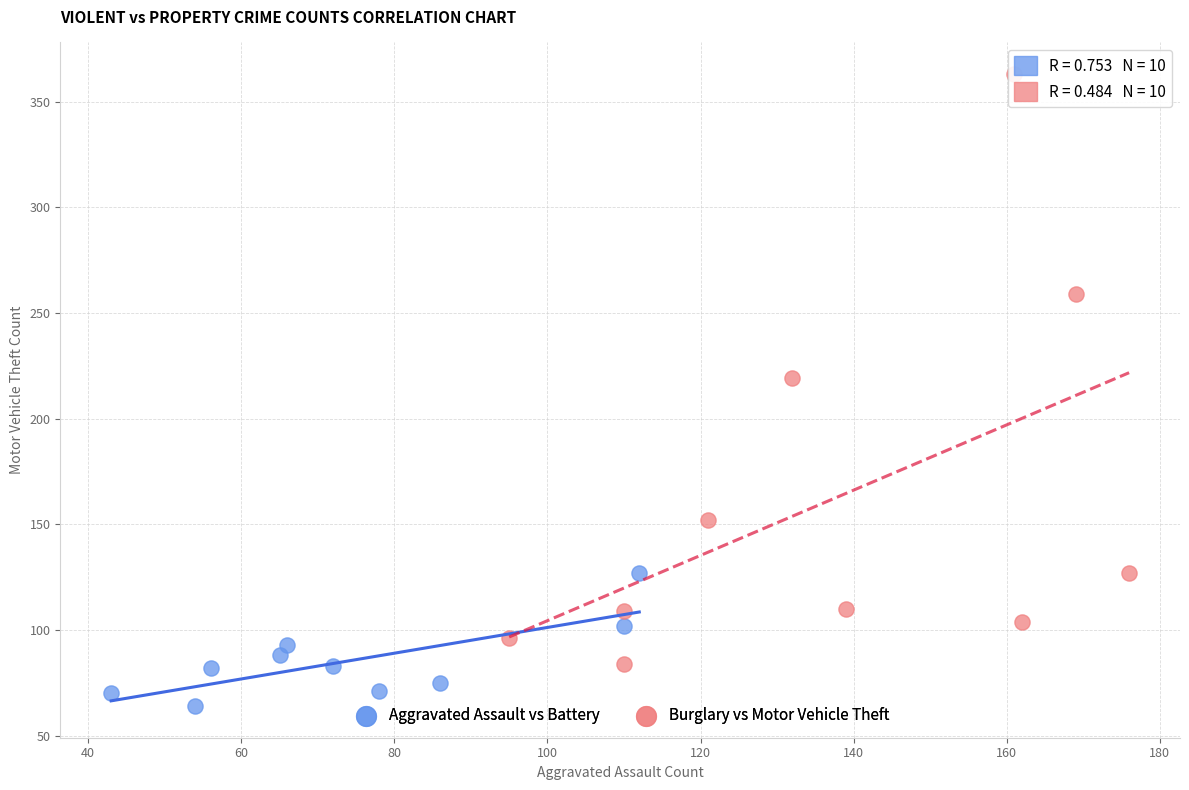

Which series has the widest spread of Y values?

Burglary vs Motor Vehicle Theft